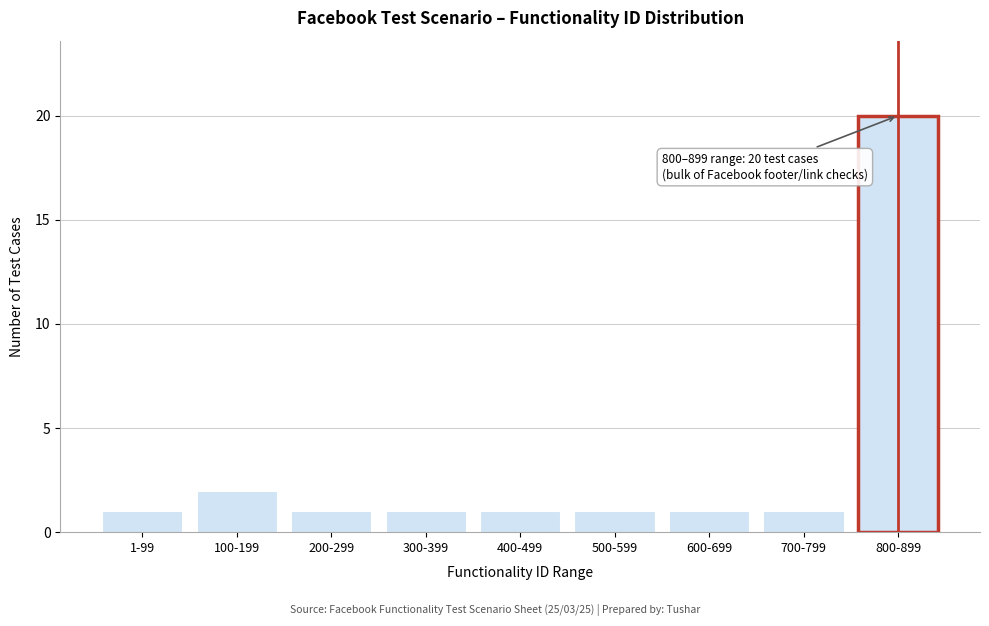

Reading left to right, extract all data points from this chart.

1	2	1	1	1	1	1	1	20